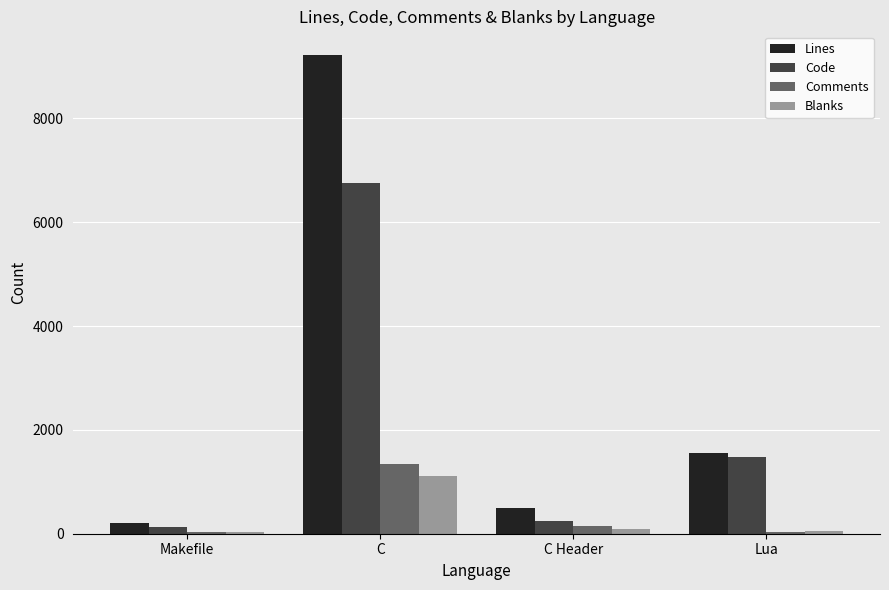

Rank the categories by Lines value from highest to lowest.

C, Lua, C Header, Makefile